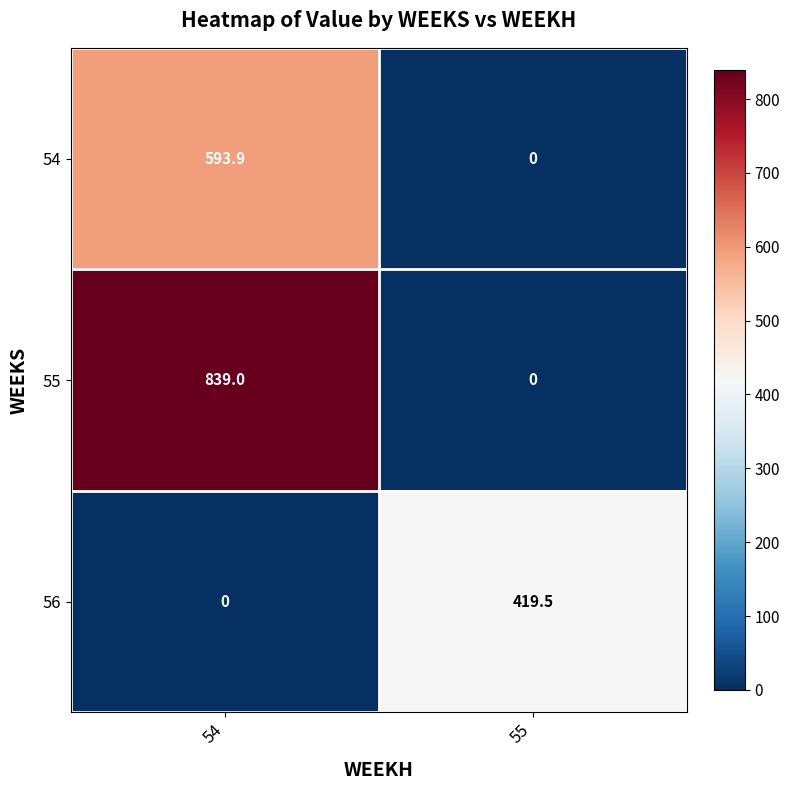

What is the sum of all 54 values?

593.9